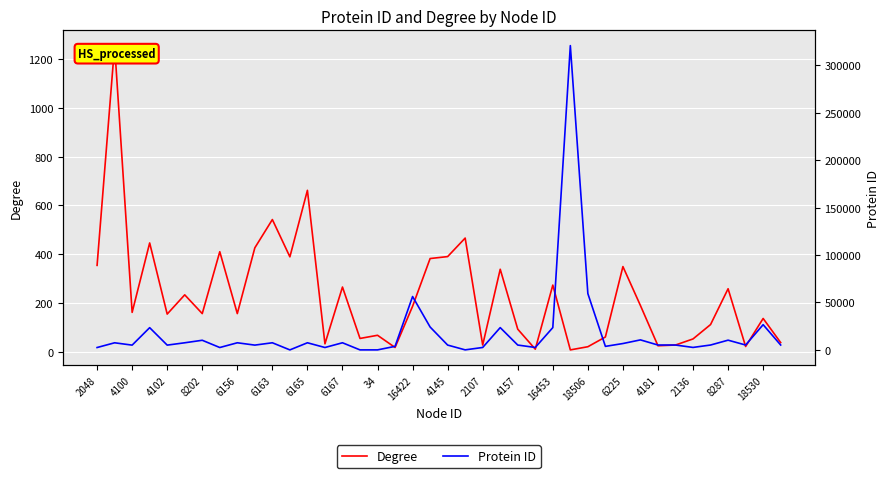

What are all the series names shown in the legend?

Degree, Protein ID